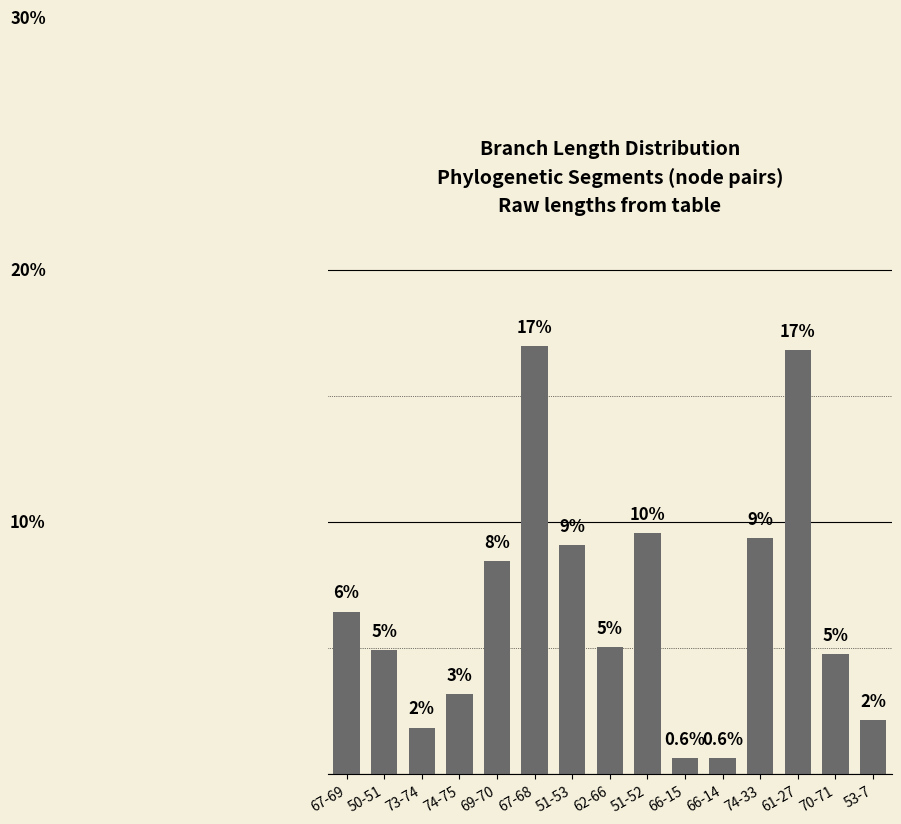

Rank the categories by value from highest to lowest.

67-68, 61-27, 51-52, 74-33, 51-53, 69-70, 67-69, 62-66, 50-51, 70-71, 74-75, 53-7, 73-74, 66-15, 66-14